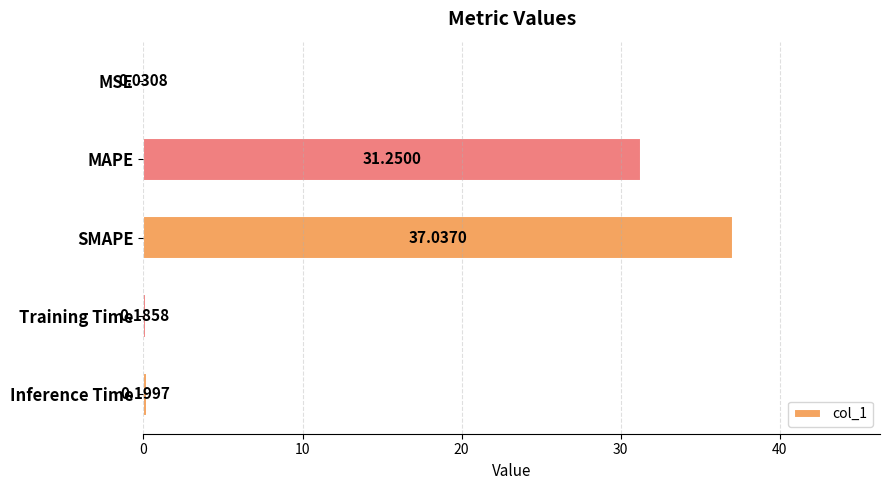

What is the change in value from MAPE to SMAPE?

+5.8